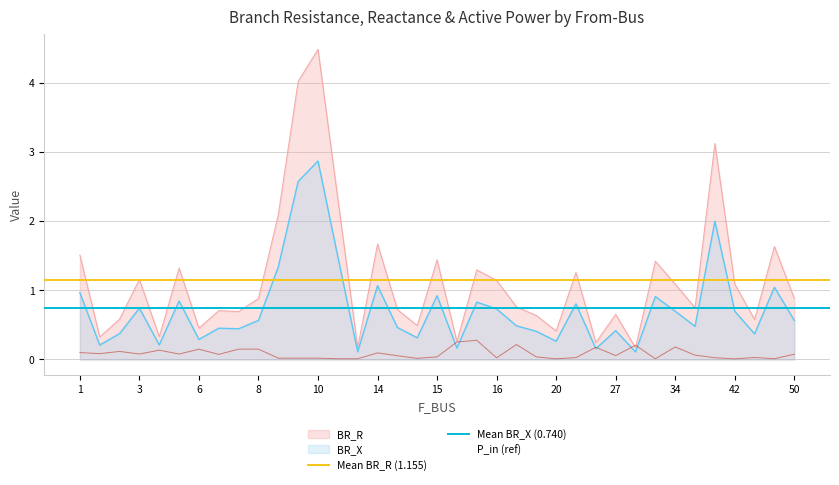

The Mean BR_R (1.155) series shows 1.7 at 1. True or false?

False